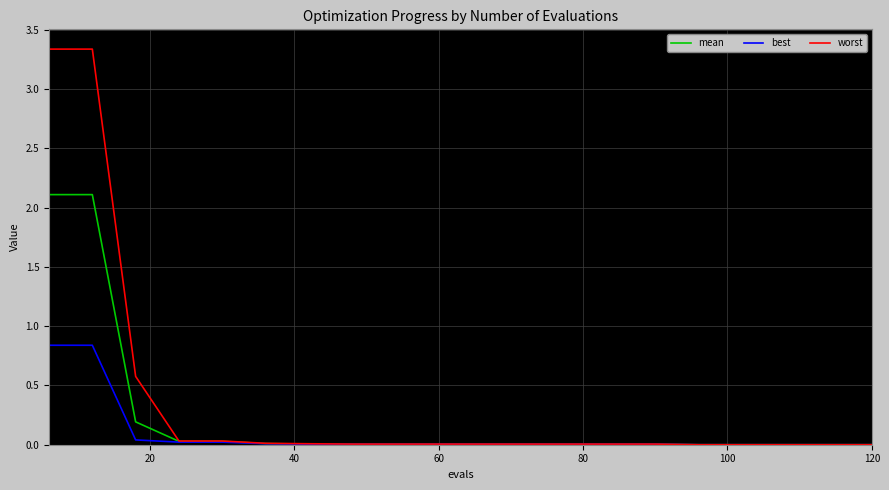

Which series has the largest total across all categories?

worst